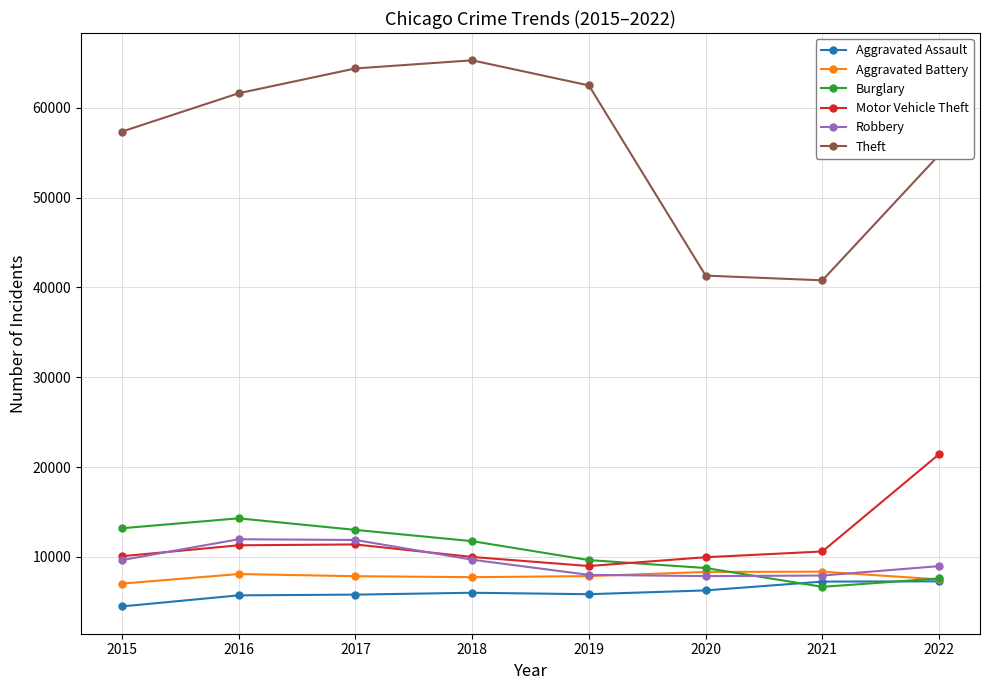

Which label corresponds to the largest value in the chart?

2018